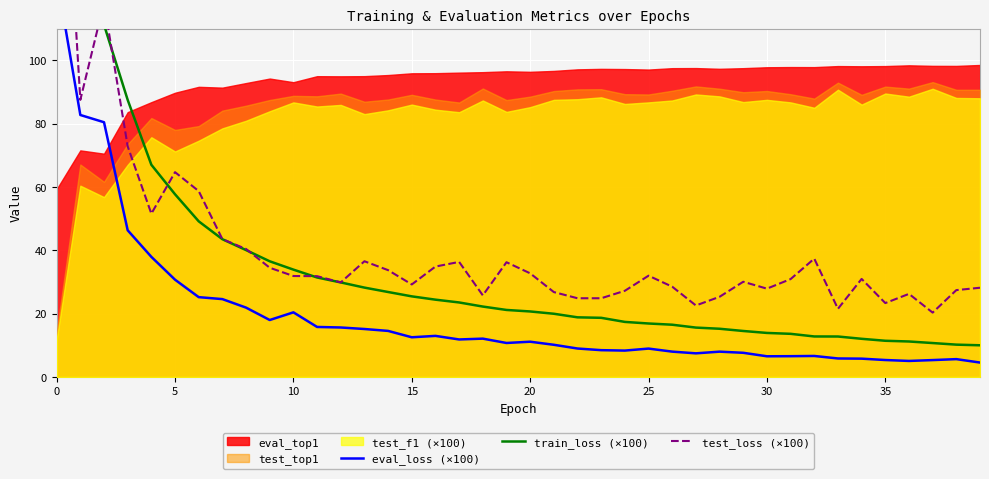

True or false: train_loss (×100) and test_loss (×100) cross at least once.

True